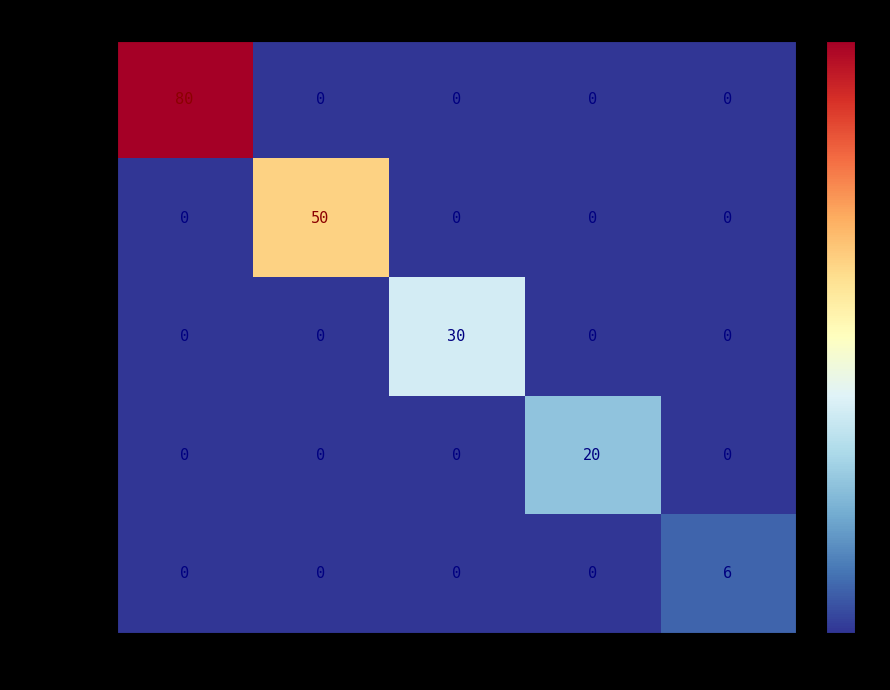

At how many categories does at least one series exceed 59?

1